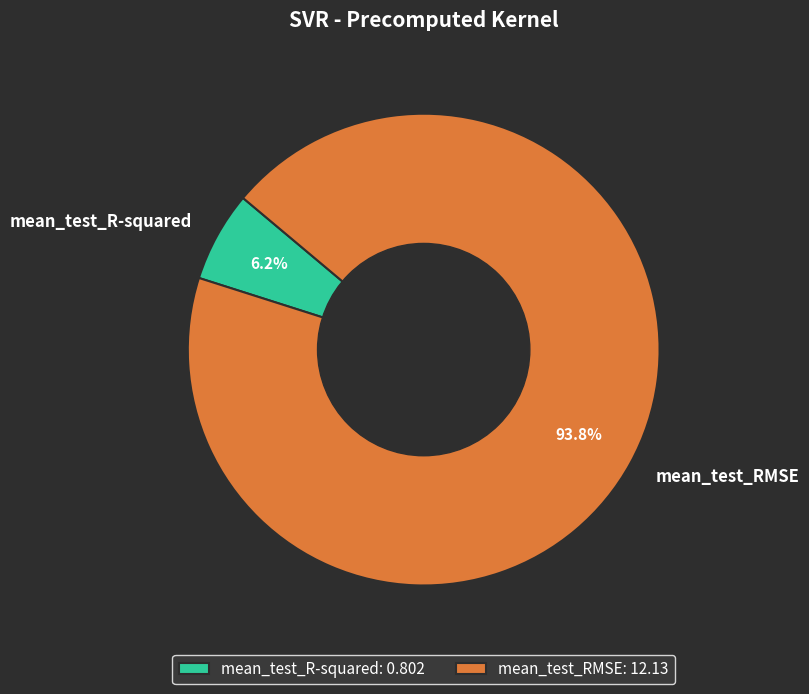

True or false: mean_test_R-squared accounts for 1% of the total.

False